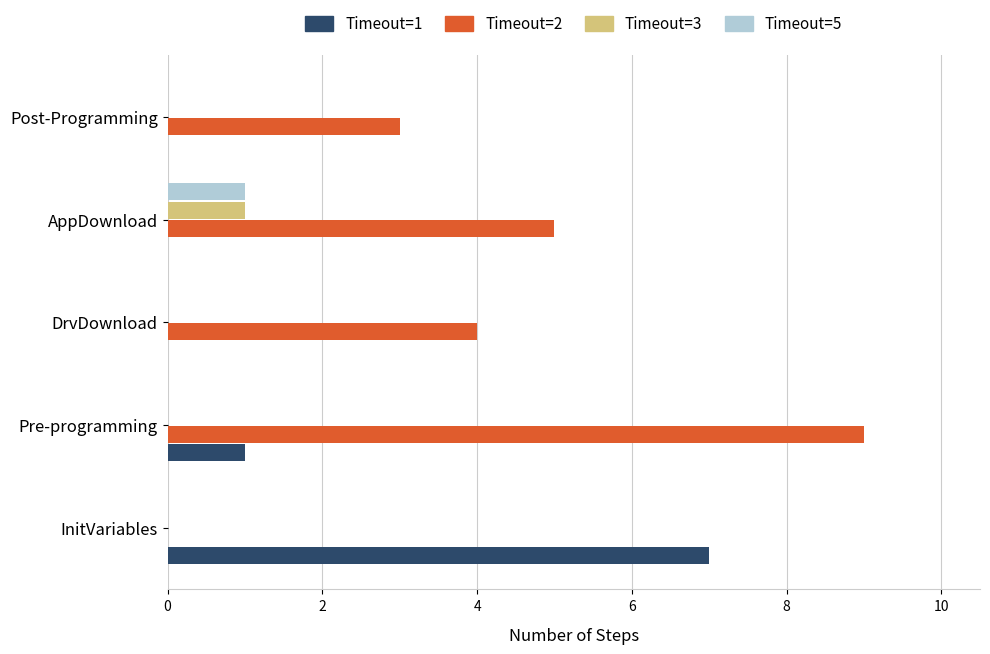

What is the average value of the Timeout=1 series?

2